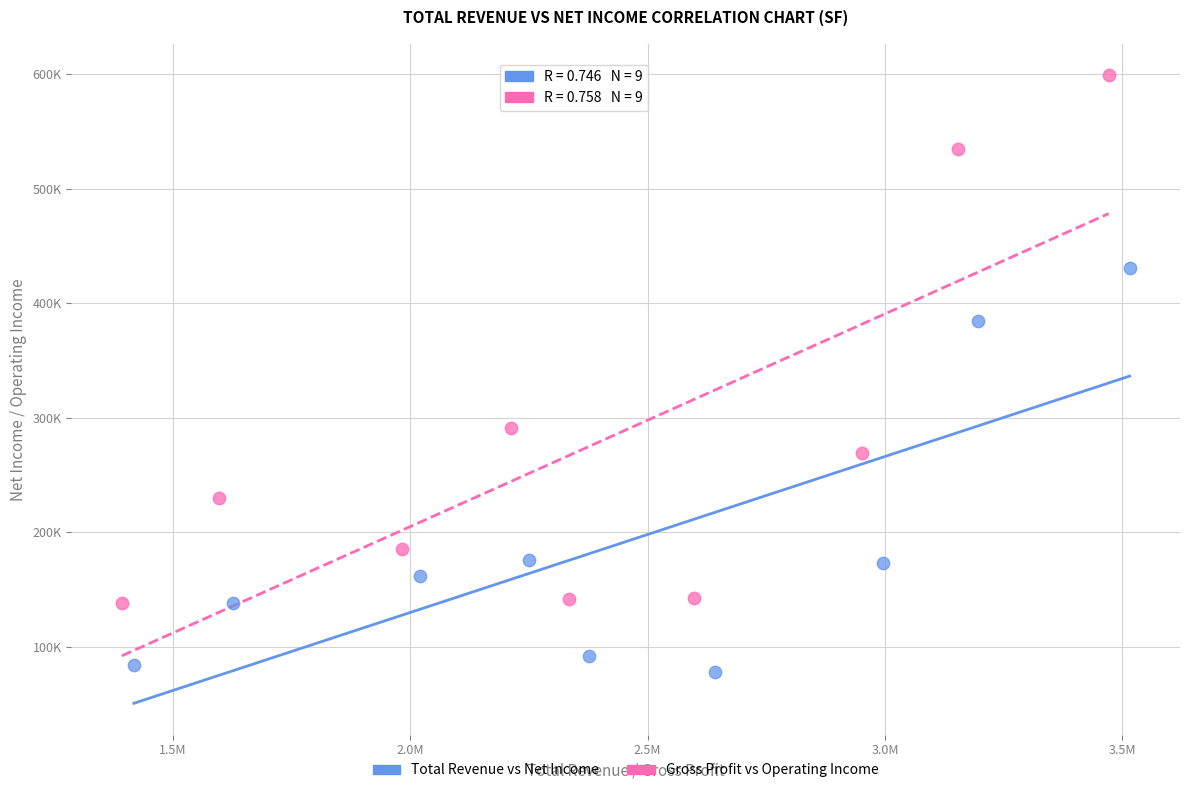

What are all the series names shown in the legend?

Total Revenue vs Net Income, Gross Profit vs Operating Income